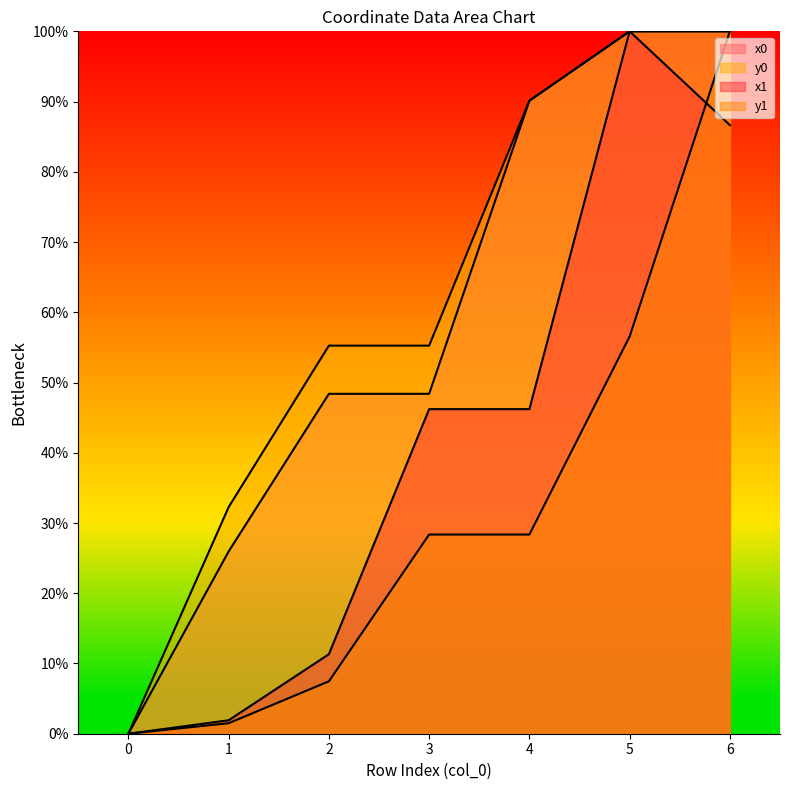

Does the chart have visible grid lines?

No